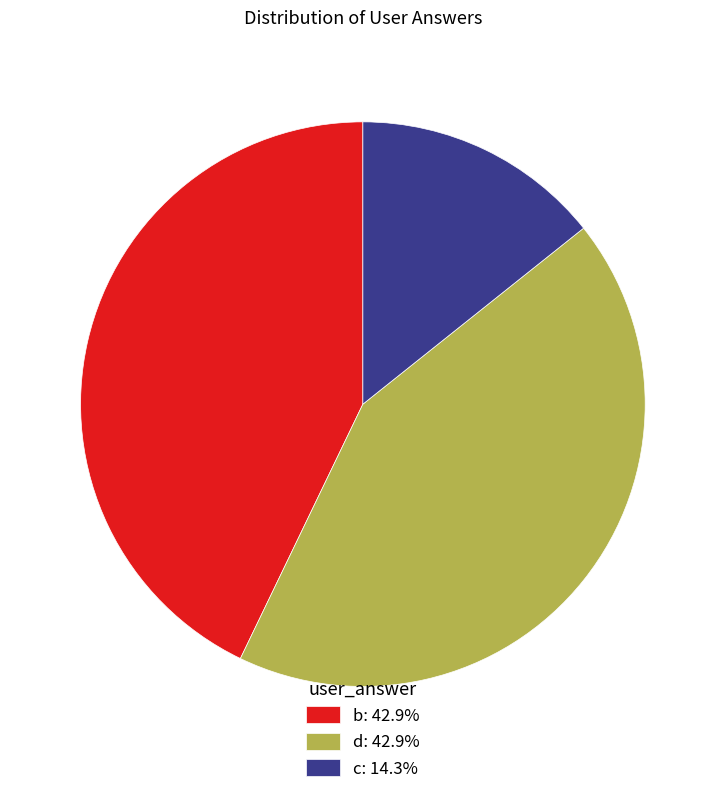

Is there any slice that represents more than half of the pie?

No